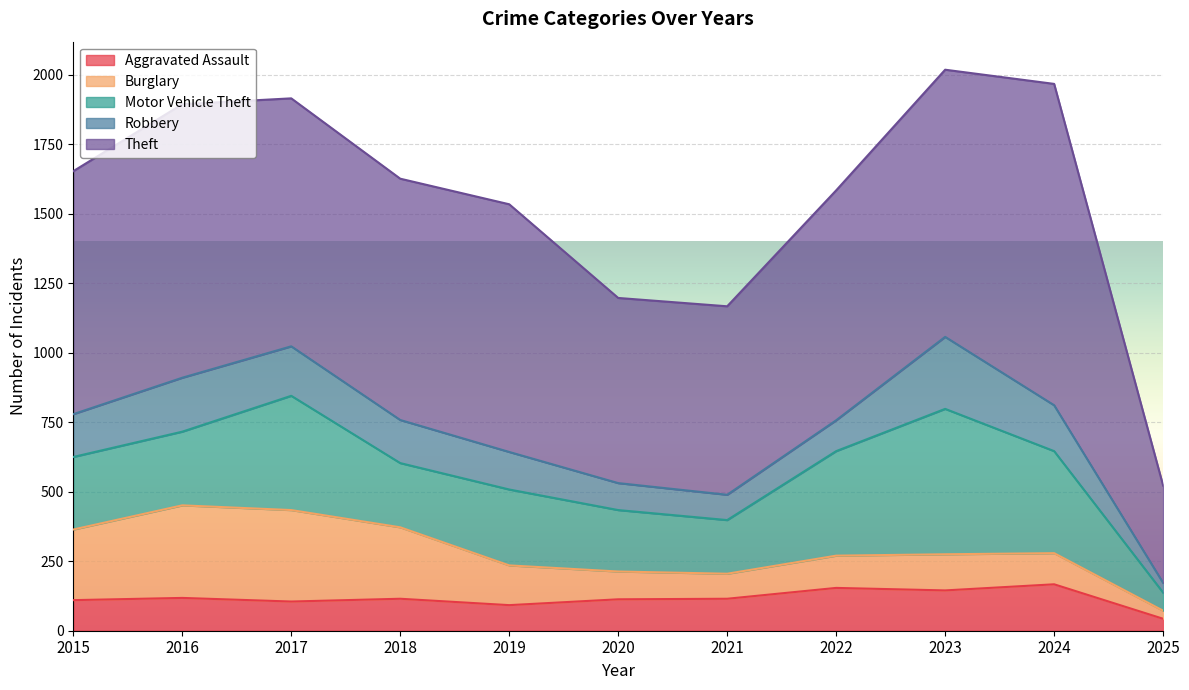

How many data points in Theft are less than 874?

5